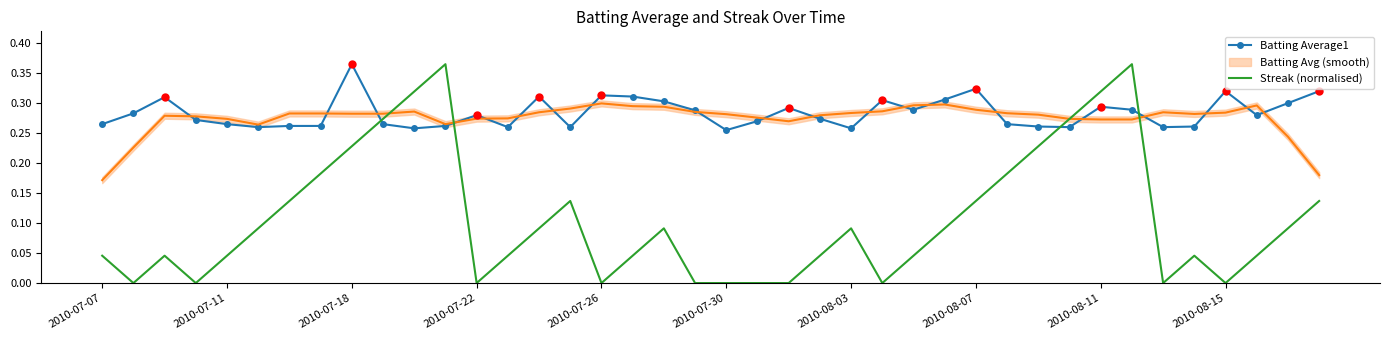

True or false: Batting Average1 and Streak (normalised) cross at least once.

True